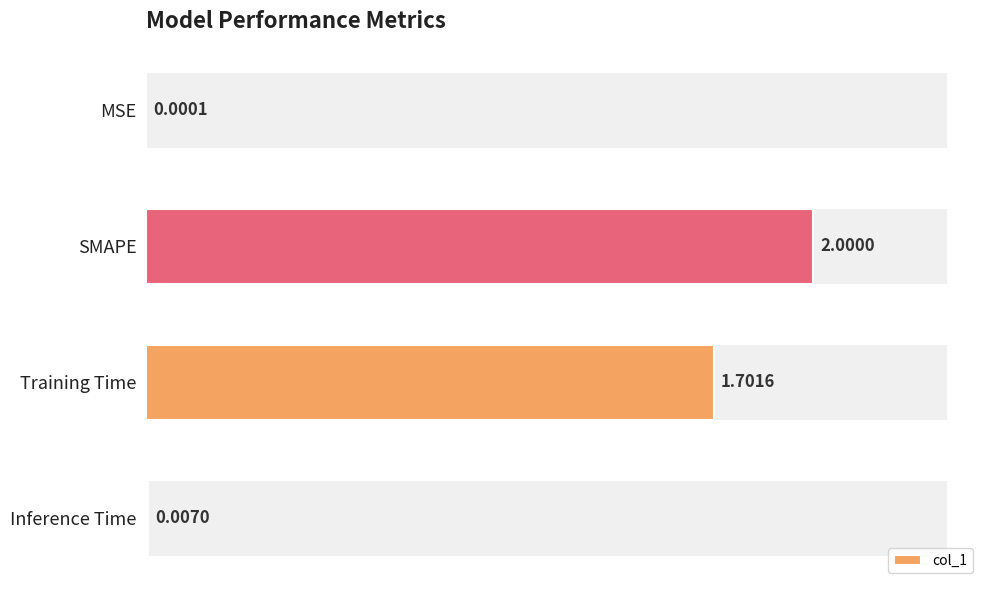

What is the sum of all values?

3.7